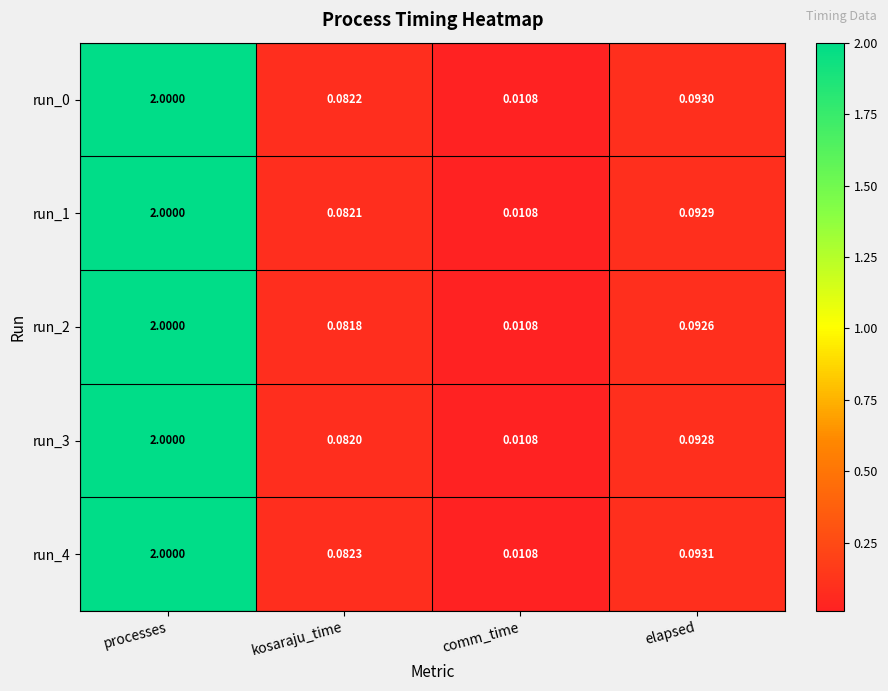

At which category is the sum across all series the highest?

processes